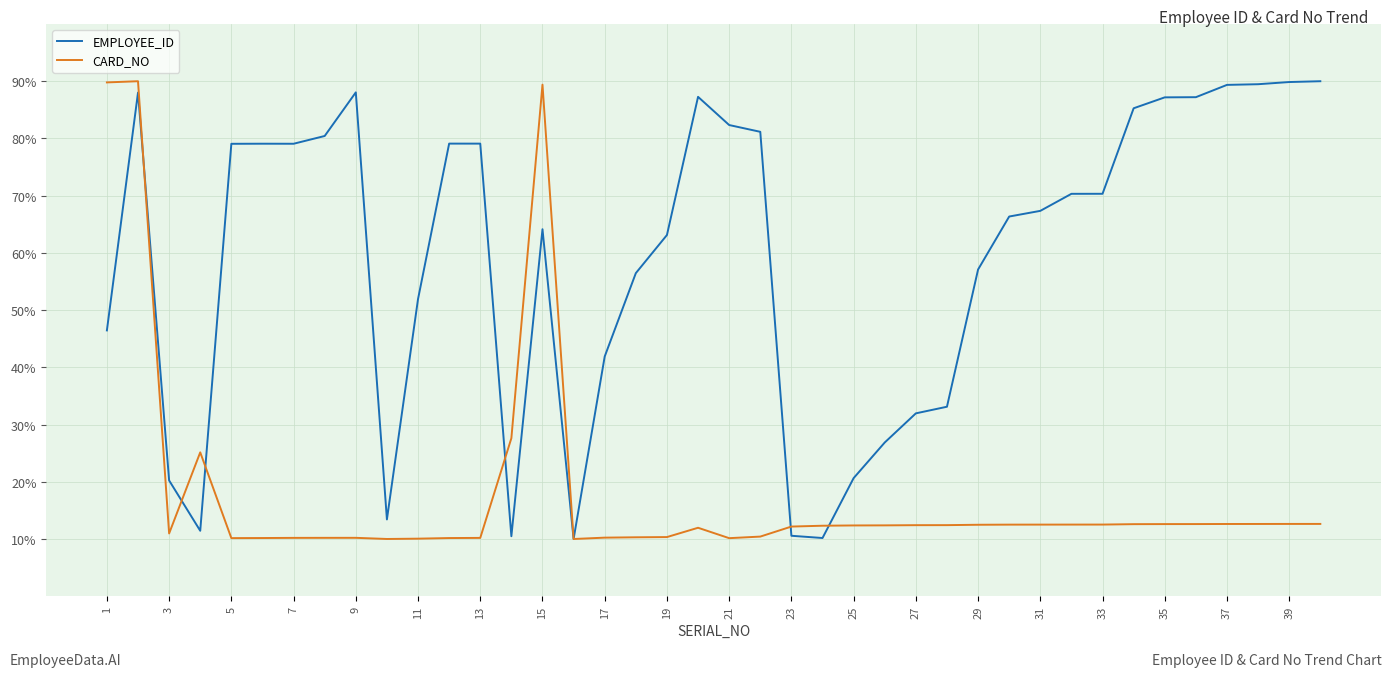

What is the maximum value shown in the chart?

90.0